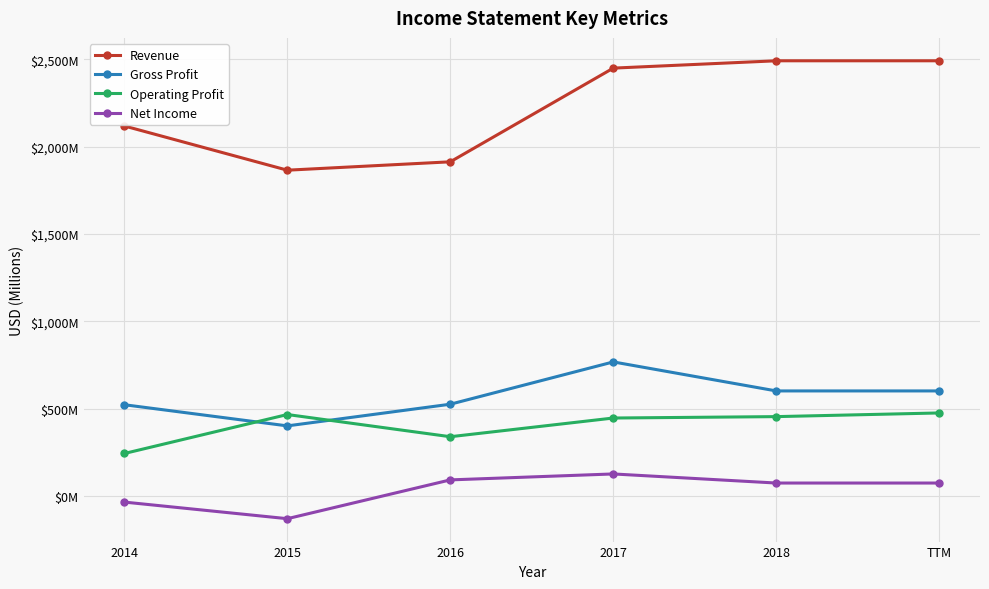

What is the value of the Net Income point at the 5th from the left?

75